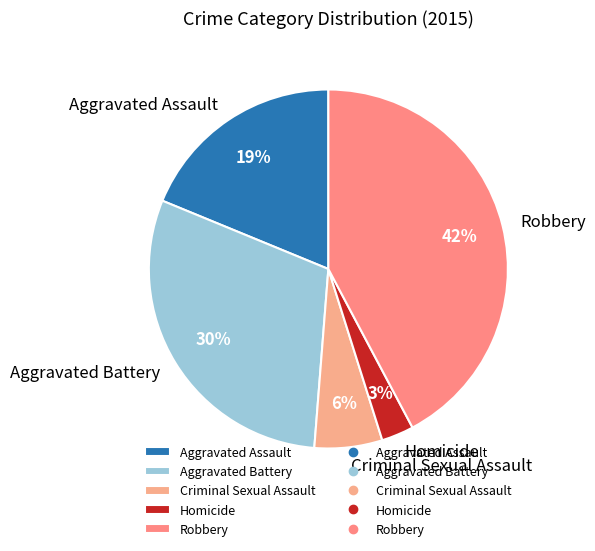

Approximately how many times larger is the value at Criminal Sexual Assault compared to Aggravated Assault?

0.3